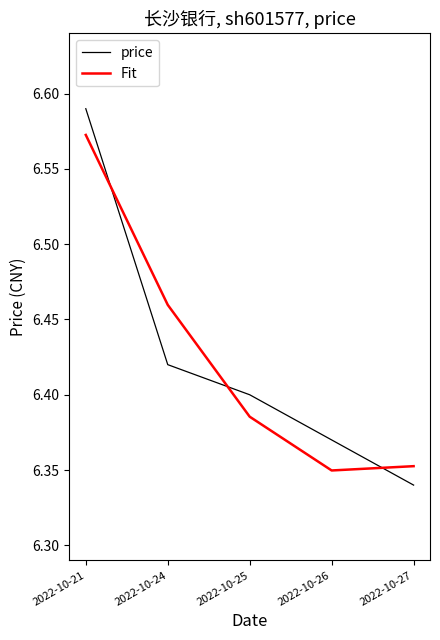

Is the value of price at 2022-10-26 greater than the value of Fit at 2022-10-25?

No